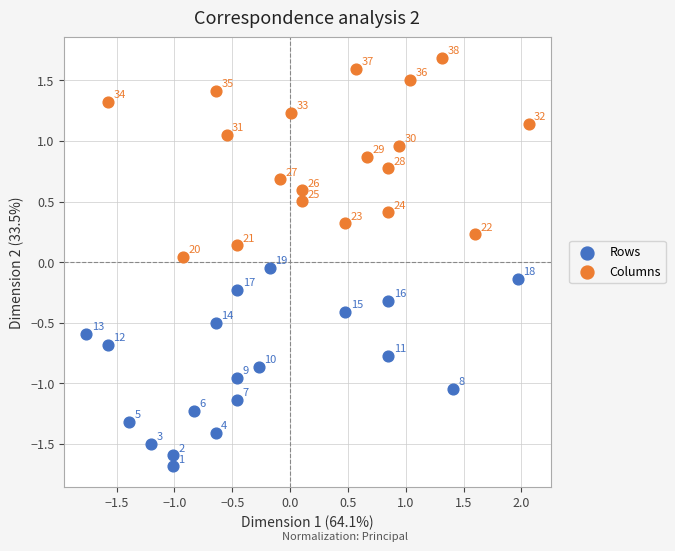

Which series contains the highest Y value?

Columns